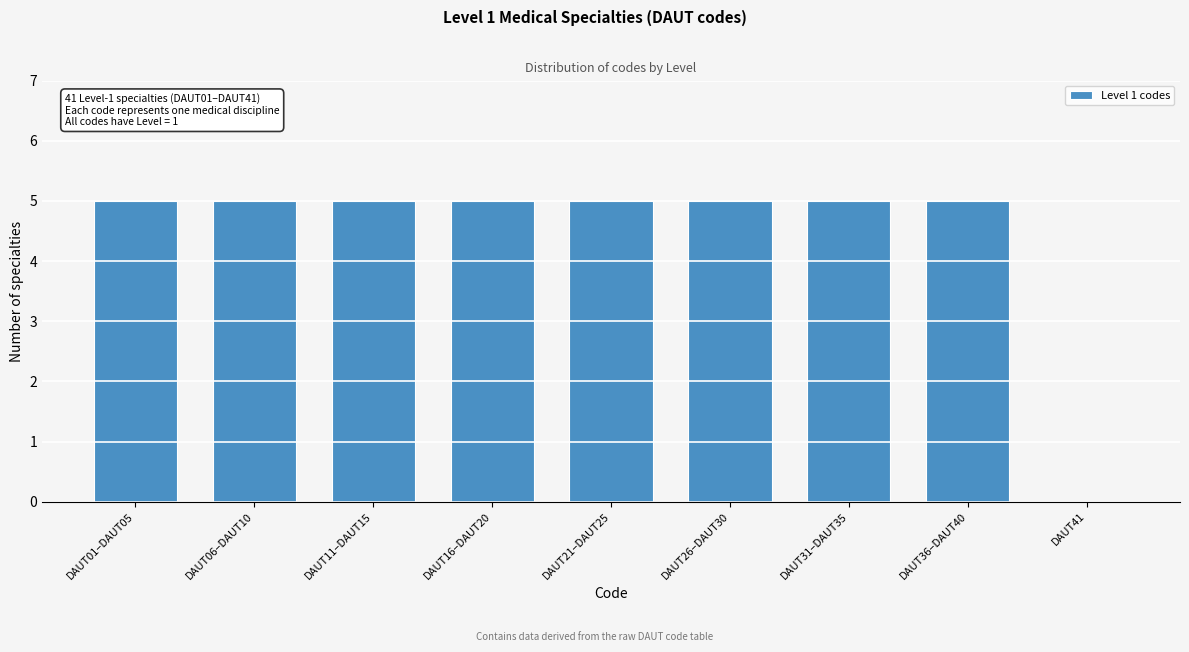

Reading left to right, what are all the values shown in this chart?

DAUT01–DAUT05=5	DAUT06–DAUT10=5	DAUT11–DAUT15=5	DAUT16–DAUT20=5	DAUT21–DAUT25=5	DAUT26–DAUT30=5	DAUT31–DAUT35=5	DAUT36–DAUT40=5	DAUT41=0